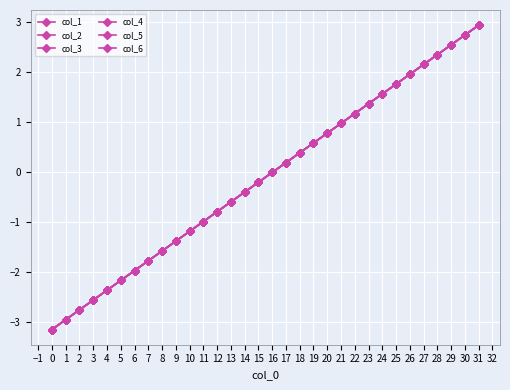

Does the chart have visible grid lines?

Yes